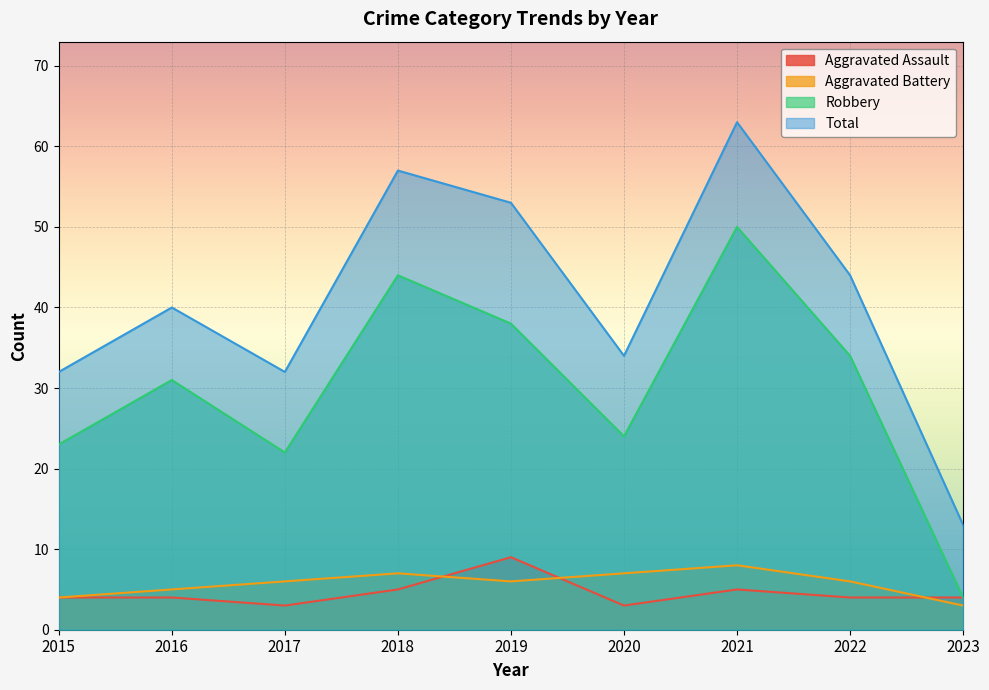

What is the greatest value displayed?

63